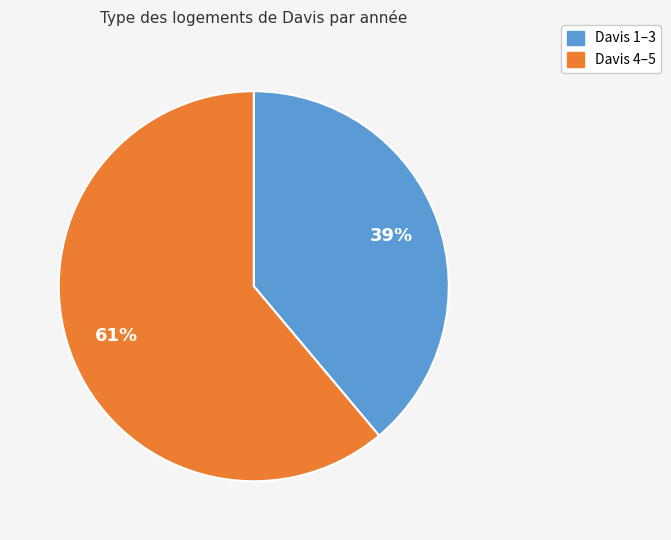

Count the number of slices in the pie.

2